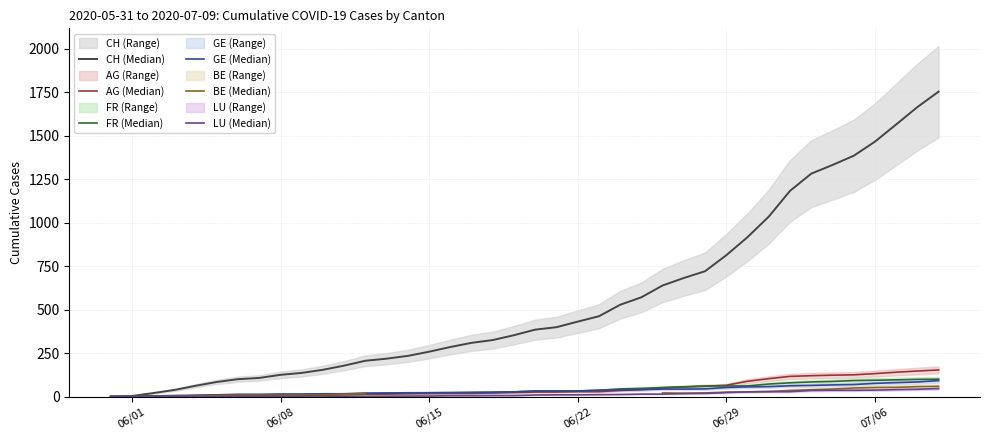

What is the difference between the highest and lowest values at 06/22?

421.0